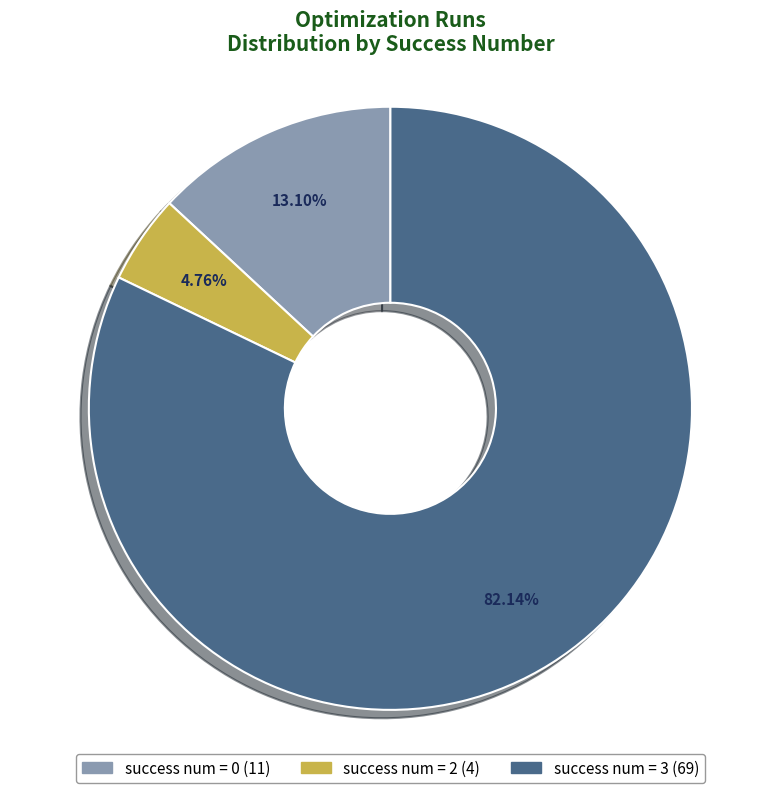

Does any single category account for the majority?

Yes